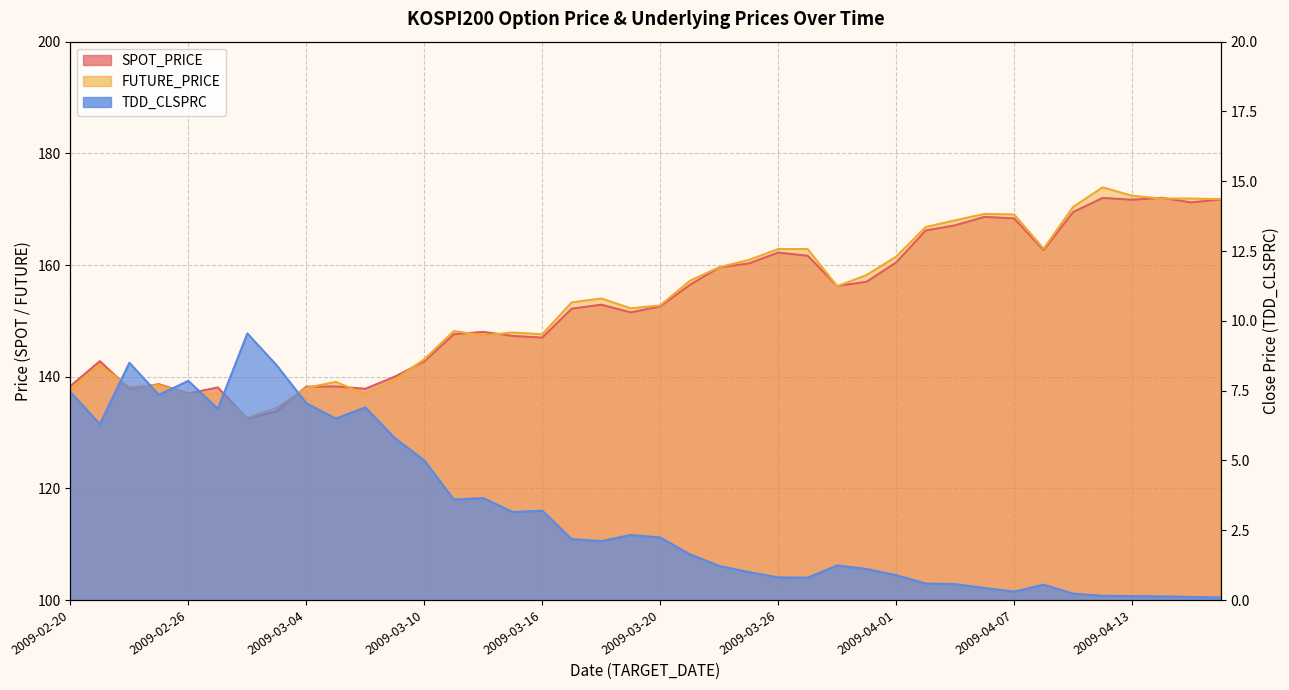

Which series has the largest total across all categories?

FUTURE_PRICE